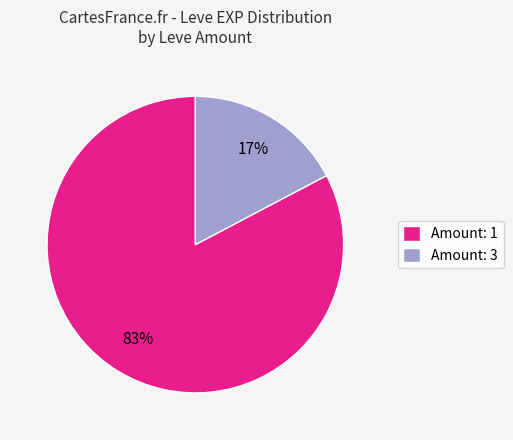

How many segments does this pie chart have?

2